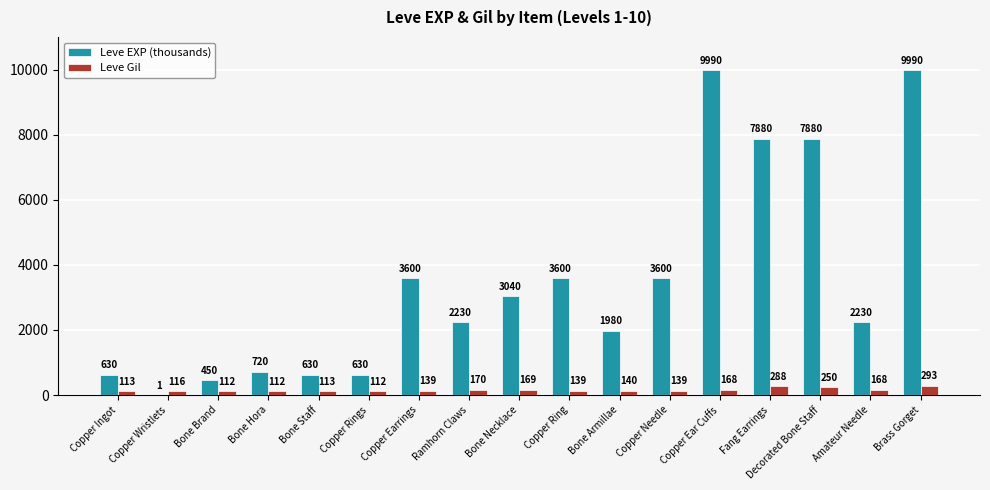

Reading right to left, transcribe all the data shown in this chart.

Leve EXP (thousands): Brass Gorget=9990	Amateur Needle=2230	Decorated Bone Staff=7880	Fang Earrings=7880	Copper Ear Cuffs=9990	Copper Needle=3600	Bone Armillae=1980	Copper Ring=3600	Bone Necklace=3040	Ramhorn Claws=2230	Copper Earrings=3600	Copper Rings=630	Bone Staff=630	Bone Hora=720	Bone Brand=450	Copper Wristlets=1	Copper Ingot=630
Leve Gil: Brass Gorget=293	Amateur Needle=168	Decorated Bone Staff=250	Fang Earrings=288	Copper Ear Cuffs=168	Copper Needle=139	Bone Armillae=140	Copper Ring=139	Bone Necklace=169	Ramhorn Claws=170	Copper Earrings=139	Copper Rings=112	Bone Staff=113	Bone Hora=112	Bone Brand=112	Copper Wristlets=116	Copper Ingot=113